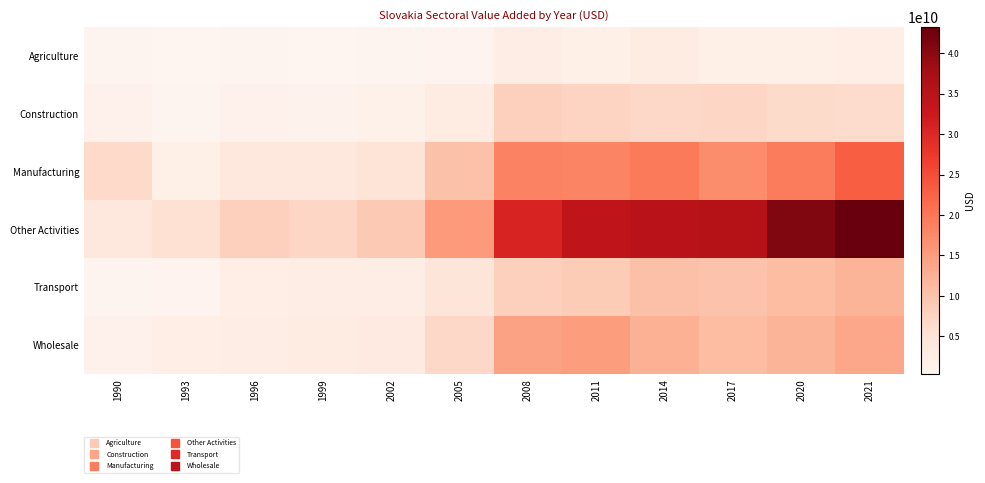

Which series changed the most between 2014 and 2021?

Other Activities